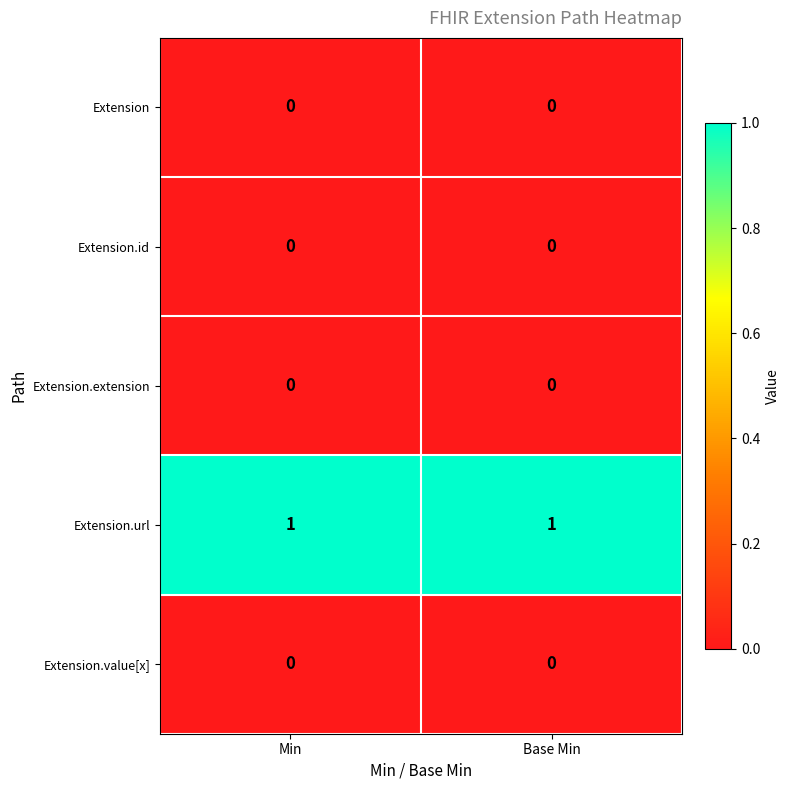

How many categories are shown in the chart?

2